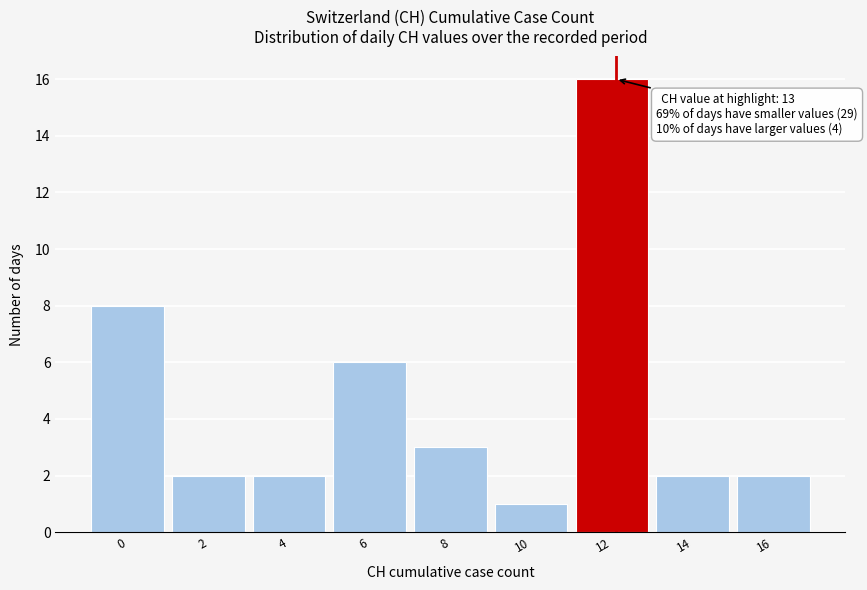

Reading left to right, what are all the values shown in this chart?

8	2	2	6	3	1	16	2	2